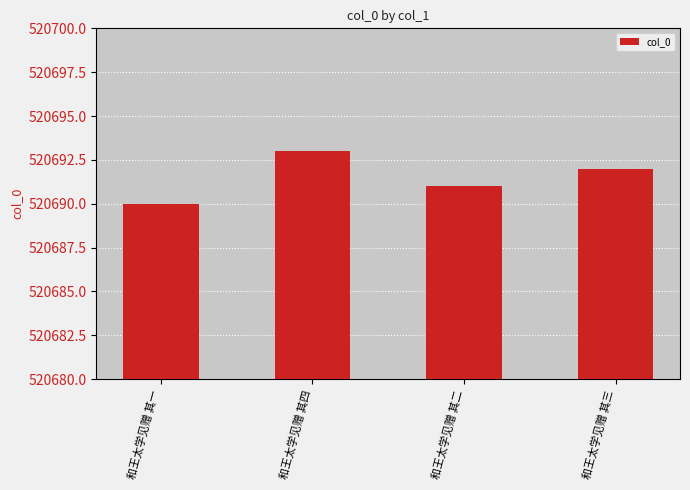

What is the maximum value shown in the chart?

520693